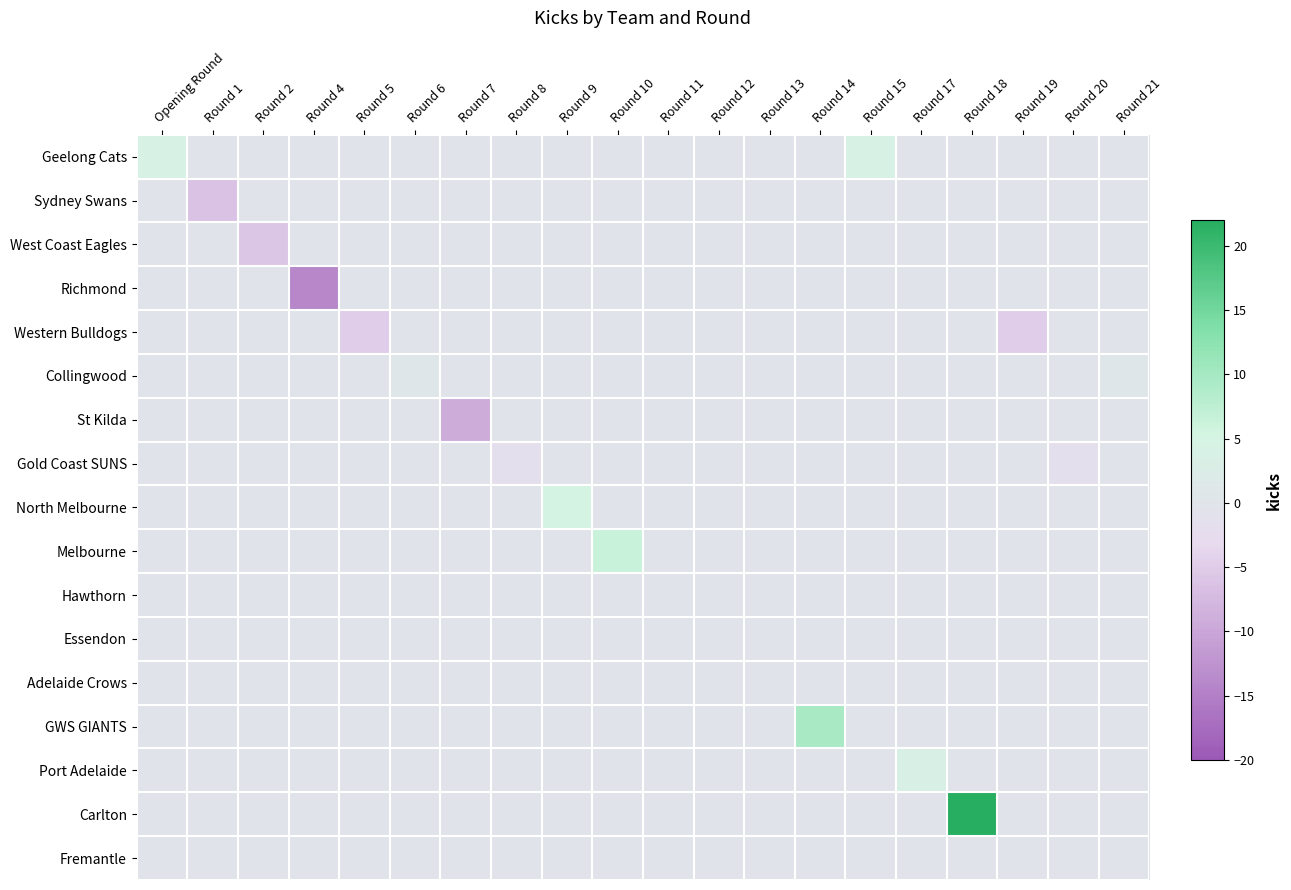

Reading right to left, list all the values displayed in this chart.

Geelong Cats: Round 21=0.0	Round 20=0.0	Round 19=0.0	Round 18=0.0	Round 17=0.0	Round 15=4.1	Round 14=0.0	Round 13=0.0	Round 12=0.0	Round 11=0.0	Round 10=0.0	Round 9=0.0	Round 8=0.0	Round 7=0.0	Round 6=0.0	Round 5=0.0	Round 4=0.0	Round 2=0.0	Round 1=0.0	Opening Round=4.1
Sydney Swans: Round 21=0.0	Round 20=0.0	Round 19=0.0	Round 18=0.0	Round 17=0.0	Round 15=0.0	Round 14=0.0	Round 13=0.0	Round 12=0.0	Round 11=0.0	Round 10=0.0	Round 9=0.0	Round 8=0.0	Round 7=0.0	Round 6=0.0	Round 5=0.0	Round 4=0.0	Round 2=0.0	Round 1=-6.4	Opening Round=0.0
West Coast Eagles: Round 21=0.0	Round 20=0.0	Round 19=0.0	Round 18=0.0	Round 17=0.0	Round 15=0.0	Round 14=0.0	Round 13=0.0	Round 12=0.0	Round 11=0.0	Round 10=0.0	Round 9=0.0	Round 8=0.0	Round 7=0.0	Round 6=0.0	Round 5=0.0	Round 4=0.0	Round 2=-5.7	Round 1=0.0	Opening Round=0.0
Richmond: Round 21=0.0	Round 20=0.0	Round 19=0.0	Round 18=0.0	Round 17=0.0	Round 15=0.0	Round 14=0.0	Round 13=0.0	Round 12=0.0	Round 11=0.0	Round 10=0.0	Round 9=0.0	Round 8=0.0	Round 7=0.0	Round 6=0.0	Round 5=0.0	Round 4=-14.1	Round 2=0.0	Round 1=0.0	Opening Round=0.0
Western Bulldogs: Round 21=0.0	Round 20=0.0	Round 19=-4.8	Round 18=0.0	Round 17=0.0	Round 15=0.0	Round 14=0.0	Round 13=0.0	Round 12=0.0	Round 11=0.0	Round 10=0.0	Round 9=0.0	Round 8=0.0	Round 7=0.0	Round 6=0.0	Round 5=-4.8	Round 4=0.0	Round 2=0.0	Round 1=0.0	Opening Round=0.0
Collingwood: Round 21=0.7	Round 20=0.0	Round 19=0.0	Round 18=0.0	Round 17=0.0	Round 15=0.0	Round 14=0.0	Round 13=0.0	Round 12=0.0	Round 11=0.0	Round 10=0.0	Round 9=0.0	Round 8=0.0	Round 7=0.0	Round 6=0.7	Round 5=0.0	Round 4=0.0	Round 2=0.0	Round 1=0.0	Opening Round=0.0
St Kilda: Round 21=0.0	Round 20=0.0	Round 19=0.0	Round 18=0.0	Round 17=0.0	Round 15=0.0	Round 14=0.0	Round 13=0.0	Round 12=0.0	Round 11=0.0	Round 10=0.0	Round 9=0.0	Round 8=0.0	Round 7=-9.3	Round 6=0.0	Round 5=0.0	Round 4=0.0	Round 2=0.0	Round 1=0.0	Opening Round=0.0
Gold Coast SUNS: Round 21=0.0	Round 20=-1.6	Round 19=0.0	Round 18=0.0	Round 17=0.0	Round 15=0.0	Round 14=0.0	Round 13=0.0	Round 12=0.0	Round 11=0.0	Round 10=0.0	Round 9=0.0	Round 8=-1.6	Round 7=0.0	Round 6=0.0	Round 5=0.0	Round 4=0.0	Round 2=0.0	Round 1=0.0	Opening Round=0.0
North Melbourne: Round 21=0.0	Round 20=0.0	Round 19=0.0	Round 18=0.0	Round 17=0.0	Round 15=0.0	Round 14=0.0	Round 13=0.0	Round 12=0.0	Round 11=0.0	Round 10=0.0	Round 9=4.9	Round 8=0.0	Round 7=0.0	Round 6=0.0	Round 5=0.0	Round 4=0.0	Round 2=0.0	Round 1=0.0	Opening Round=0.0
Melbourne: Round 21=0.0	Round 20=0.0	Round 19=0.0	Round 18=0.0	Round 17=0.0	Round 15=0.0	Round 14=0.0	Round 13=0.0	Round 12=0.0	Round 11=0.0	Round 10=6.3	Round 9=0.0	Round 8=0.0	Round 7=0.0	Round 6=0.0	Round 5=0.0	Round 4=0.0	Round 2=0.0	Round 1=0.0	Opening Round=0.0
Hawthorn: Round 21=0.0	Round 20=0.0	Round 19=0.0	Round 18=0.0	Round 17=0.0	Round 15=0.0	Round 14=0.0	Round 13=0.0	Round 12=0.0	Round 11=-0.0	Round 10=0.0	Round 9=0.0	Round 8=0.0	Round 7=0.0	Round 6=0.0	Round 5=0.0	Round 4=0.0	Round 2=0.0	Round 1=0.0	Opening Round=0.0
Essendon: Round 21=0.0	Round 20=0.0	Round 19=0.0	Round 18=0.0	Round 17=0.0	Round 15=0.0	Round 14=0.0	Round 13=0.0	Round 12=-0.1	Round 11=0.0	Round 10=0.0	Round 9=0.0	Round 8=0.0	Round 7=0.0	Round 6=0.0	Round 5=0.0	Round 4=0.0	Round 2=0.0	Round 1=0.0	Opening Round=0.0
Adelaide Crows: Round 21=0.0	Round 20=0.0	Round 19=0.0	Round 18=0.0	Round 17=0.0	Round 15=0.0	Round 14=0.0	Round 13=-0.4	Round 12=0.0	Round 11=0.0	Round 10=0.0	Round 9=0.0	Round 8=0.0	Round 7=0.0	Round 6=0.0	Round 5=0.0	Round 4=0.0	Round 2=0.0	Round 1=0.0	Opening Round=0.0
GWS GIANTS: Round 21=0.0	Round 20=0.0	Round 19=0.0	Round 18=0.0	Round 17=0.0	Round 15=0.0	Round 14=9.6	Round 13=0.0	Round 12=0.0	Round 11=0.0	Round 10=0.0	Round 9=0.0	Round 8=0.0	Round 7=0.0	Round 6=0.0	Round 5=0.0	Round 4=0.0	Round 2=0.0	Round 1=0.0	Opening Round=0.0
Port Adelaide: Round 21=0.0	Round 20=0.0	Round 19=0.0	Round 18=0.0	Round 17=3.5	Round 15=0.0	Round 14=0.0	Round 13=0.0	Round 12=0.0	Round 11=0.0	Round 10=0.0	Round 9=0.0	Round 8=0.0	Round 7=0.0	Round 6=0.0	Round 5=0.0	Round 4=0.0	Round 2=0.0	Round 1=0.0	Opening Round=0.0
Carlton: Round 21=0.0	Round 20=0.0	Round 19=0.0	Round 18=21.8	Round 17=0.0	Round 15=0.0	Round 14=0.0	Round 13=0.0	Round 12=0.0	Round 11=0.0	Round 10=0.0	Round 9=0.0	Round 8=0.0	Round 7=0.0	Round 6=0.0	Round 5=0.0	Round 4=0.0	Round 2=0.0	Round 1=0.0	Opening Round=0.0
Fremantle: Round 21=0.0	Round 20=0.0	Round 19=0.0	Round 18=0.0	Round 17=0.0	Round 15=0.0	Round 14=0.0	Round 13=0.0	Round 12=0.0	Round 11=0.0	Round 10=0.0	Round 9=0.0	Round 8=0.0	Round 7=0.0	Round 6=0.0	Round 5=0.0	Round 4=0.0	Round 2=0.0	Round 1=0.0	Opening Round=0.0